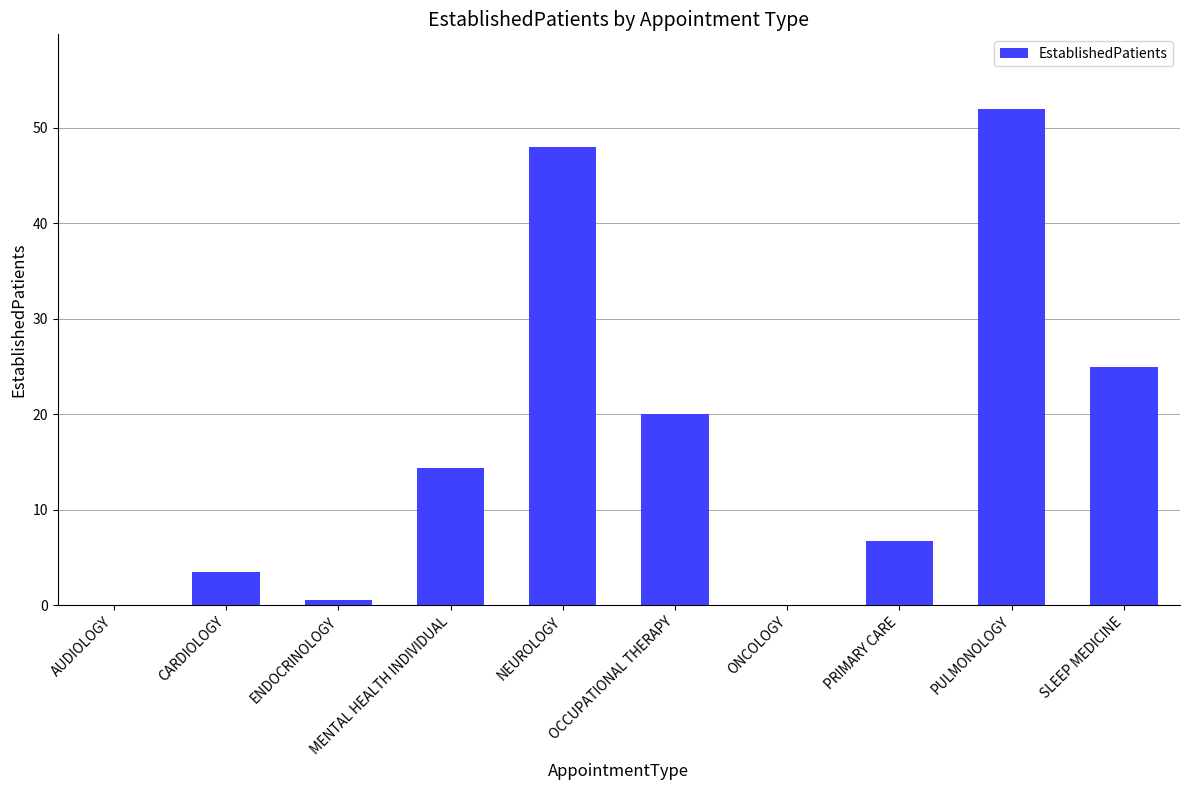

The chart shows a value of 17.1 at ONCOLOGY. True or false?

False